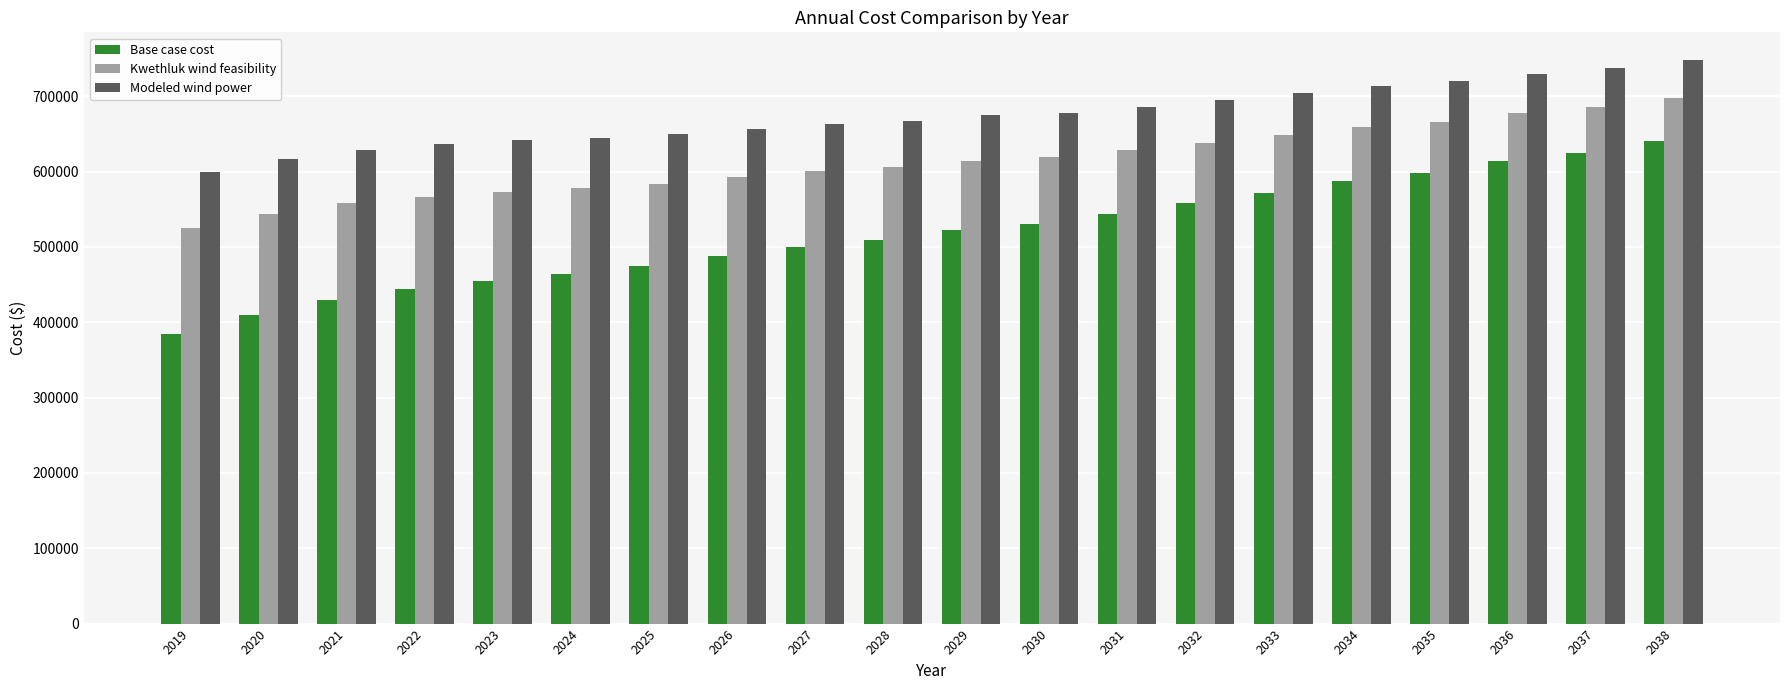

Is it true that Base case cost equals 587563.8 at 2034?

True